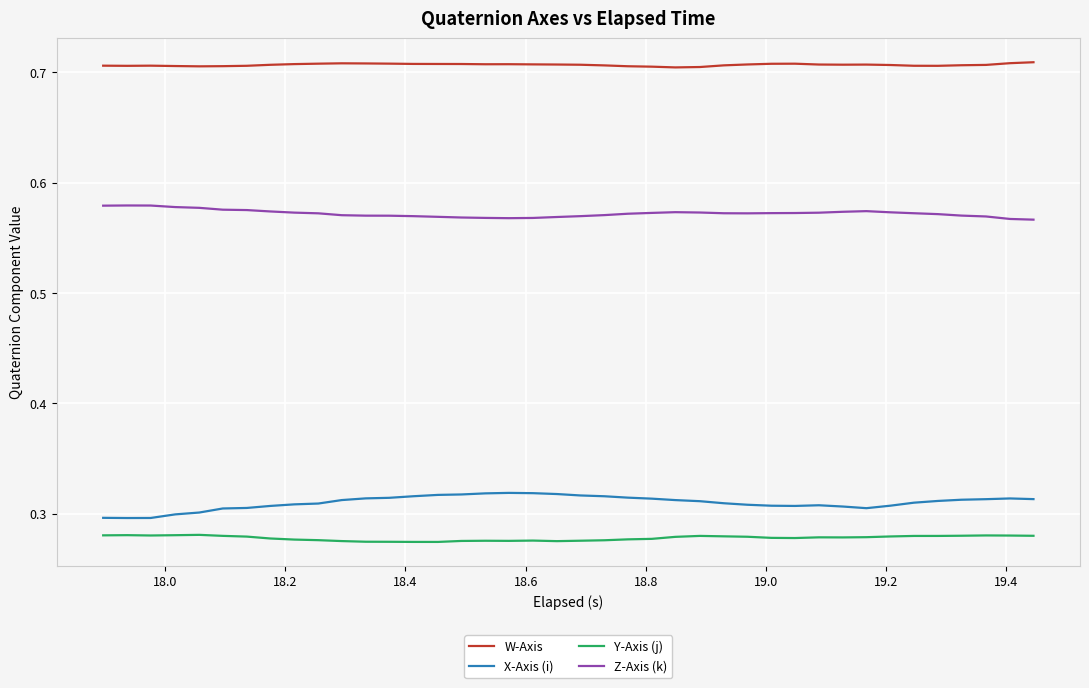

True or false: W-Axis and Z-Axis (k) intersect in this chart.

False